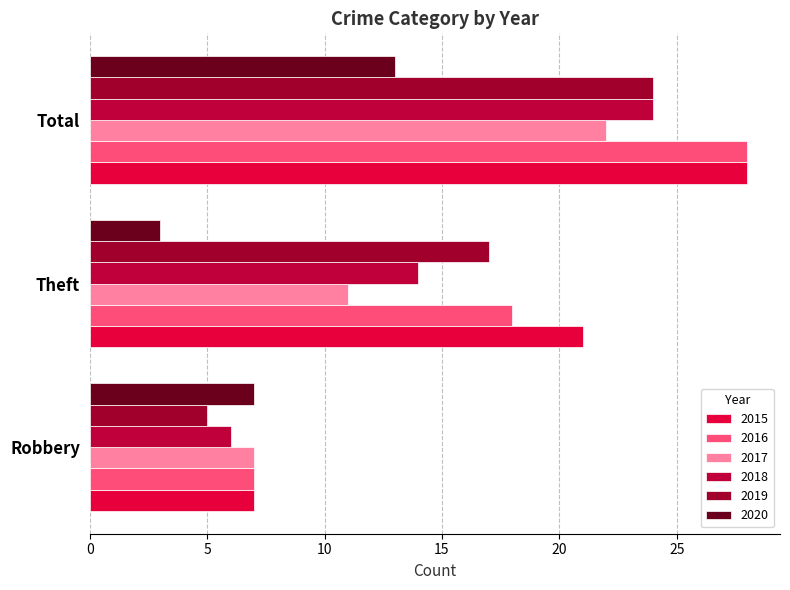

How many data points in 2016 are less than 18?

1